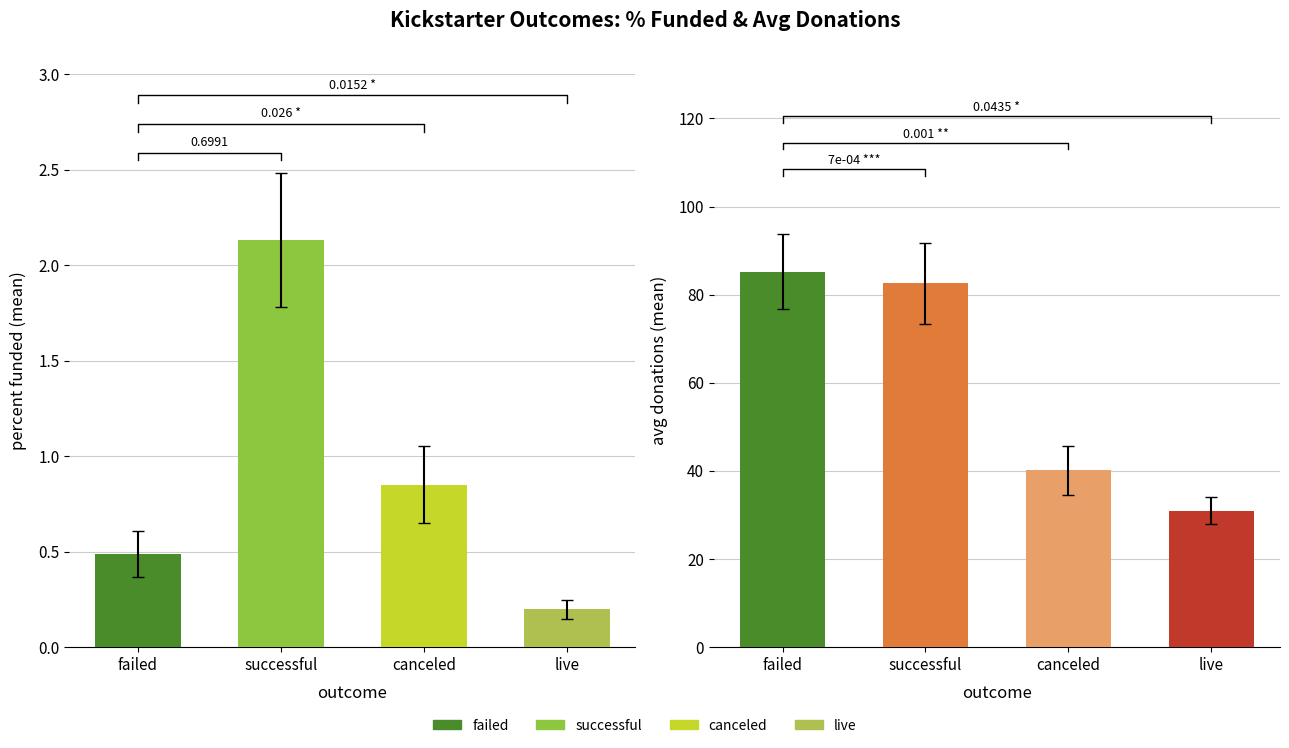

At which category does the chart reach its minimum across all series?

live